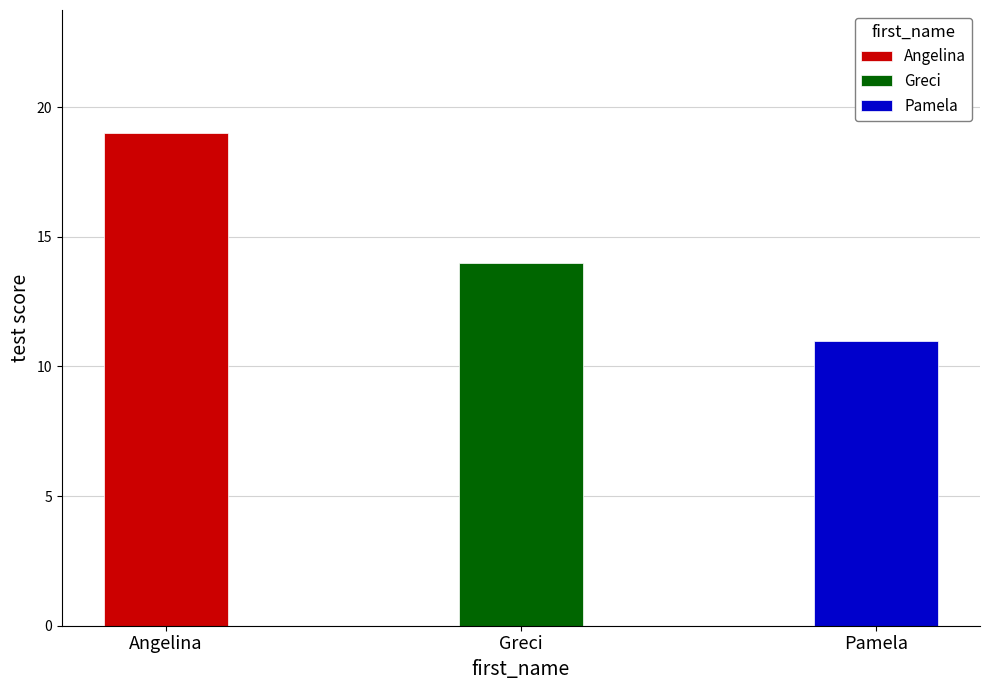

What is the change in value from Greci to Pamela?

-3